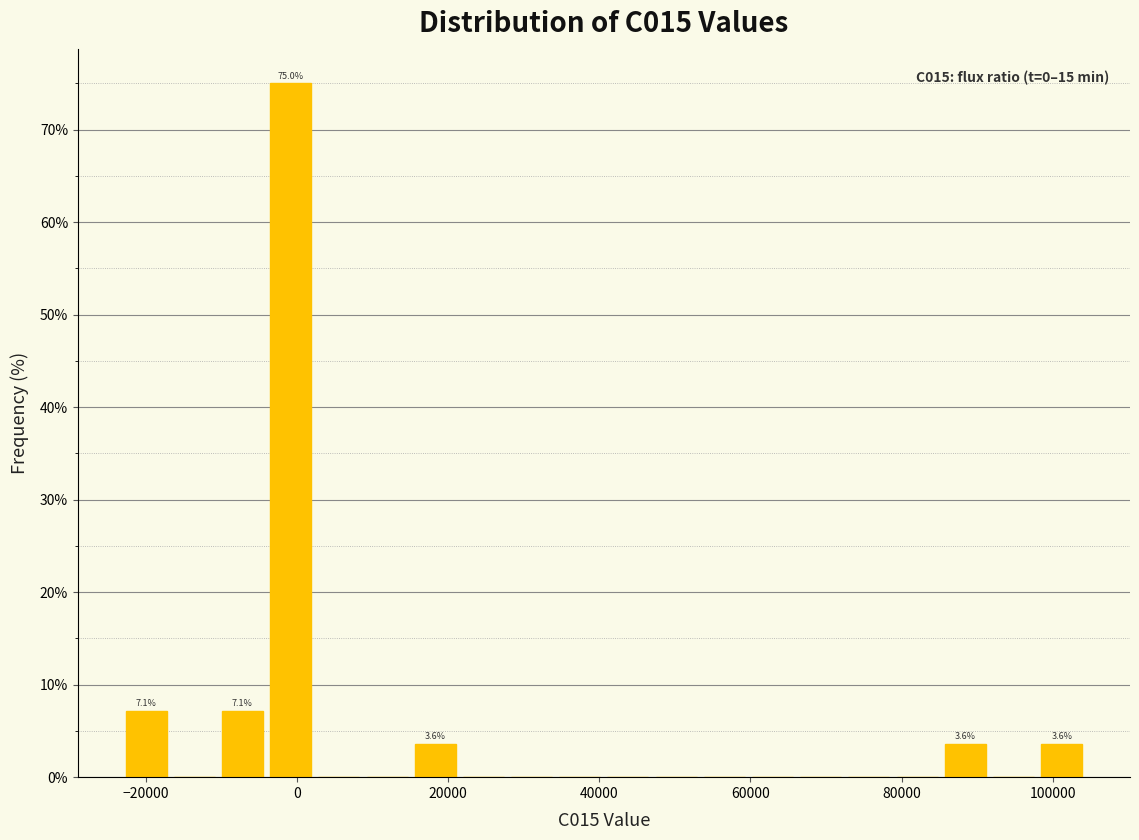

Around what value on the x-axis is the tallest bar? Give the approximate position of its centre, as read against the axis.

0